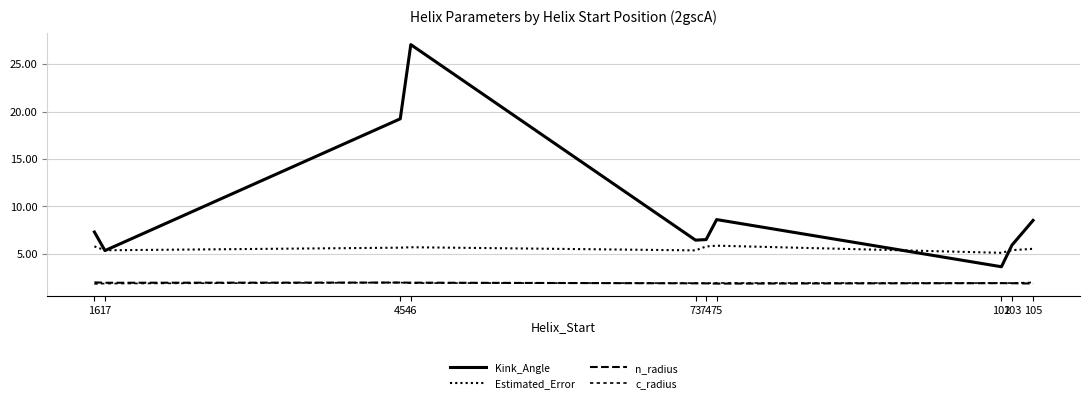

Does the chart have visible grid lines?

Yes